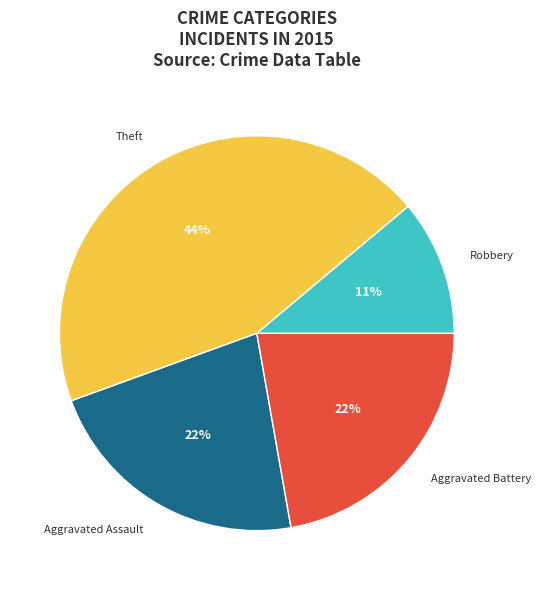

Count the number of slices in the pie.

5